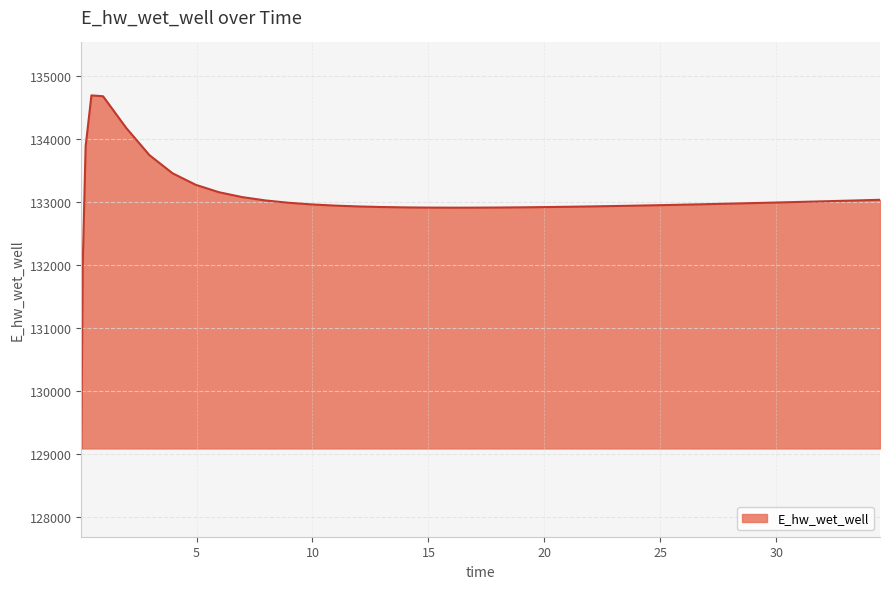

What is the maximum value shown in the chart?

134688.0